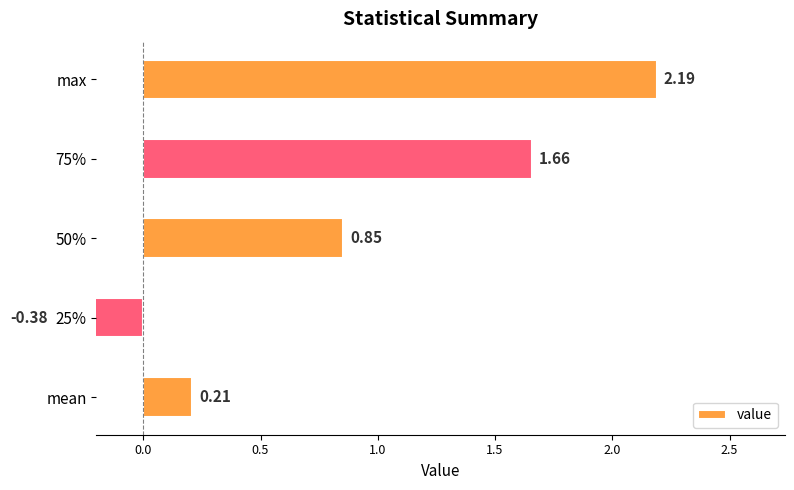

Between max and 50%, which is larger?

max